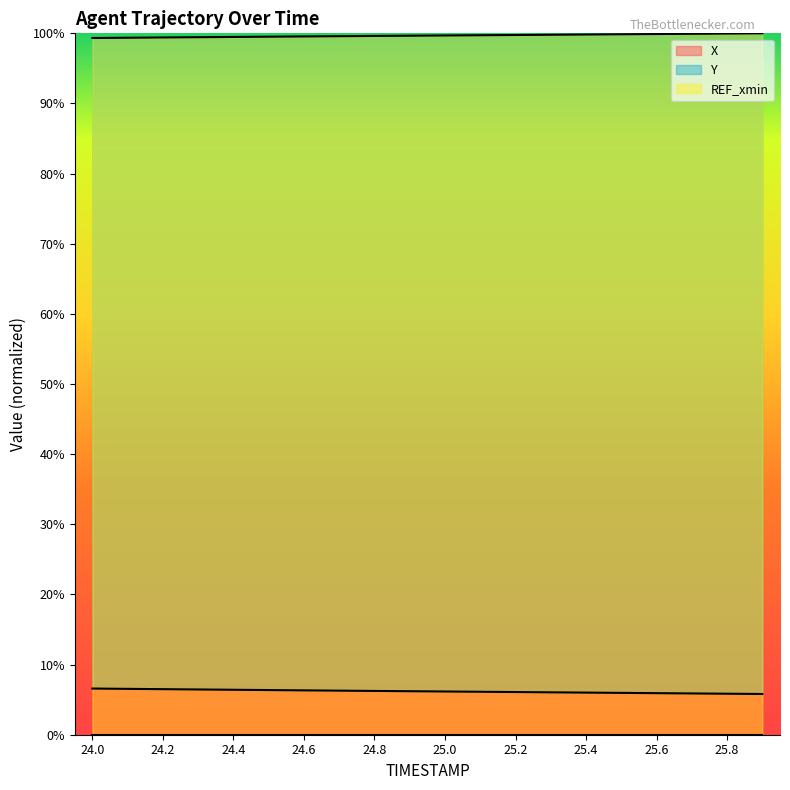

What is the sum of the X values at 24.6 and 25.6?

0.1